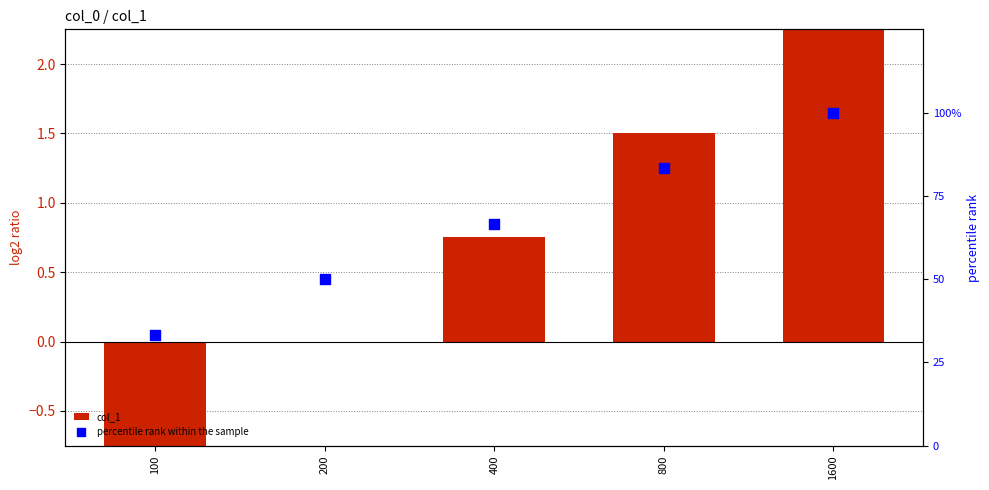

What are all the series names shown in the legend?

col_1, percentile rank within the sample